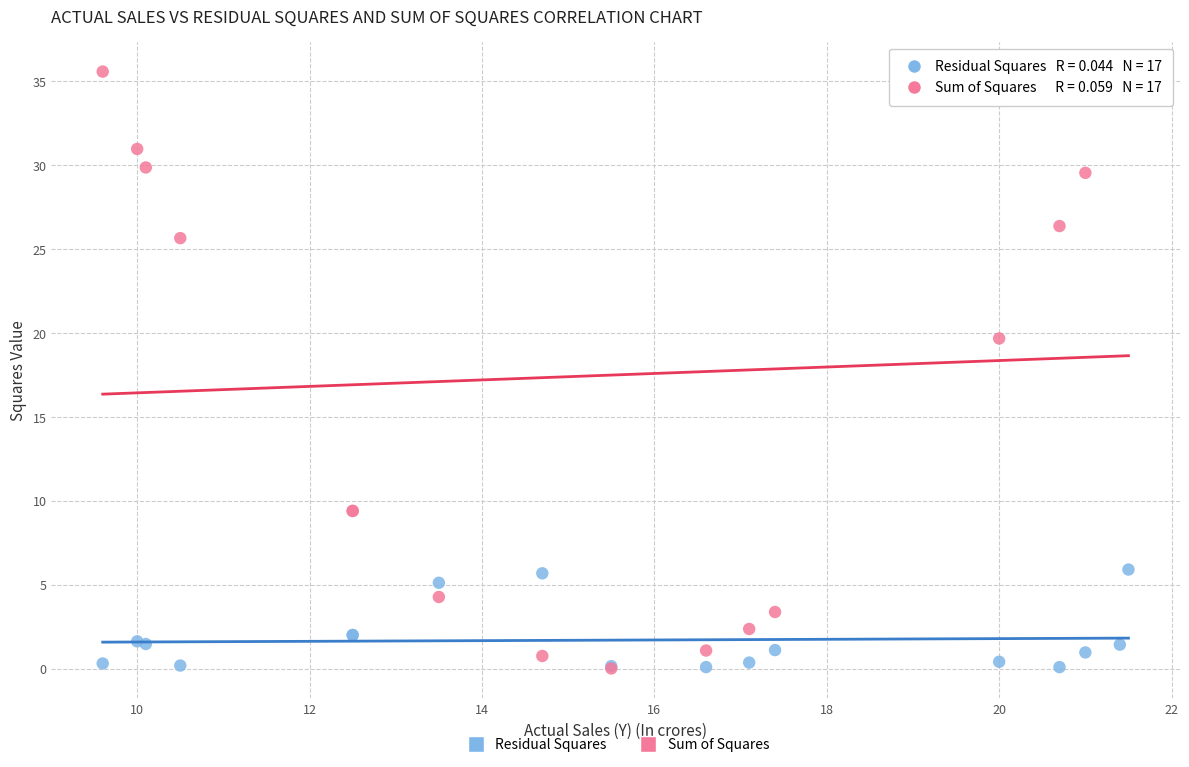

What are all the series names shown in the legend?

Residual Squares, Sum of Squares